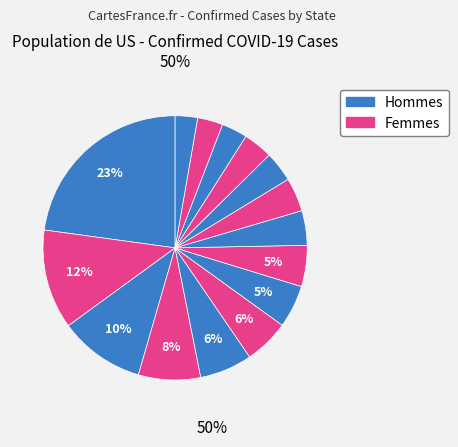

How many slices are in this pie chart?

15